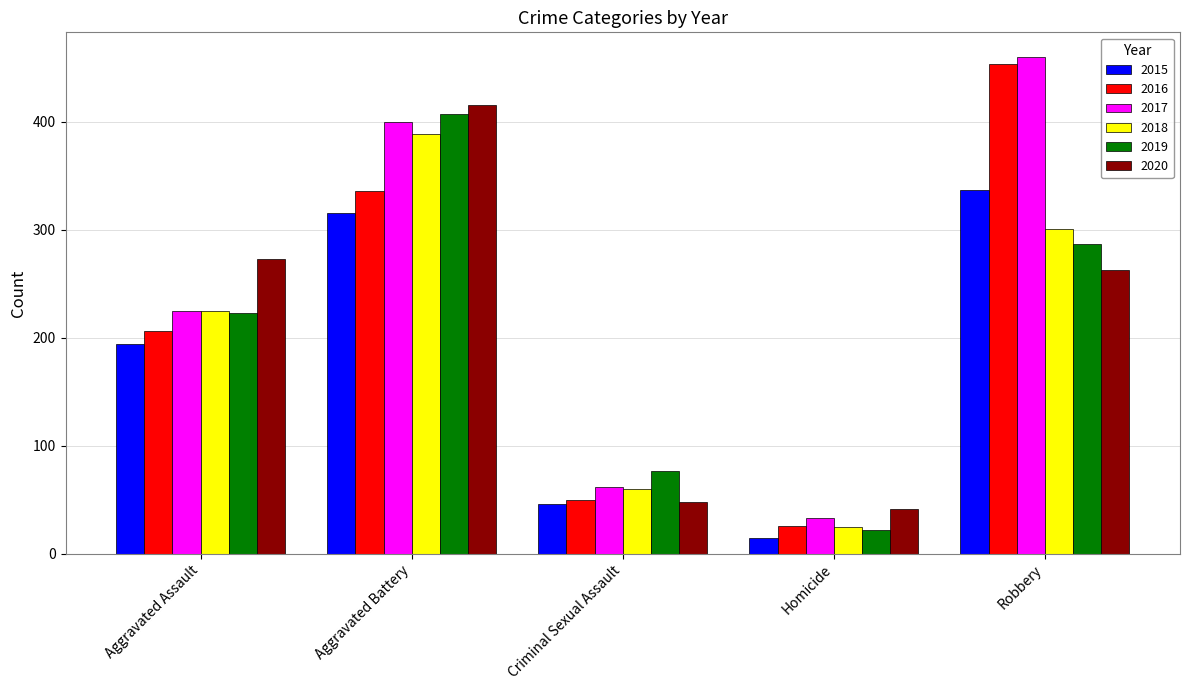

The value of 2016 at Aggravated Battery is 157. True or false?

False